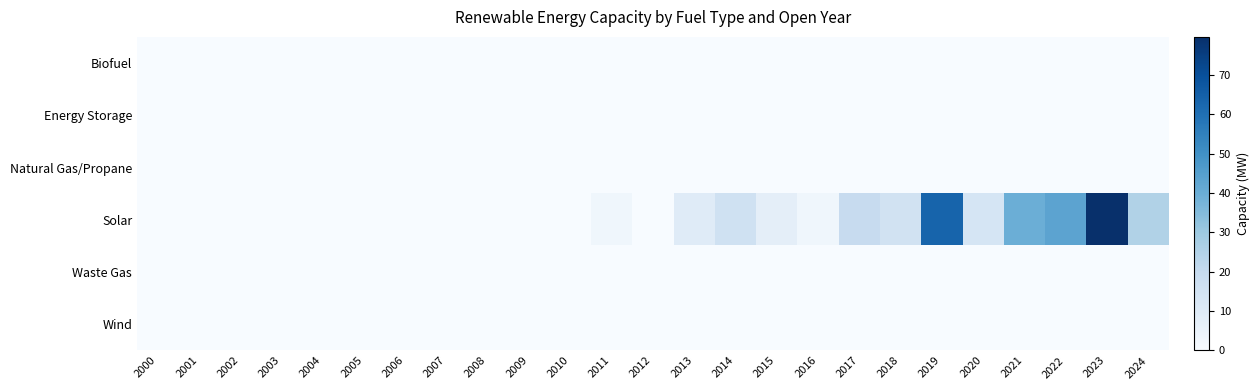

Which has a higher value, 2001 or 2015?

2001